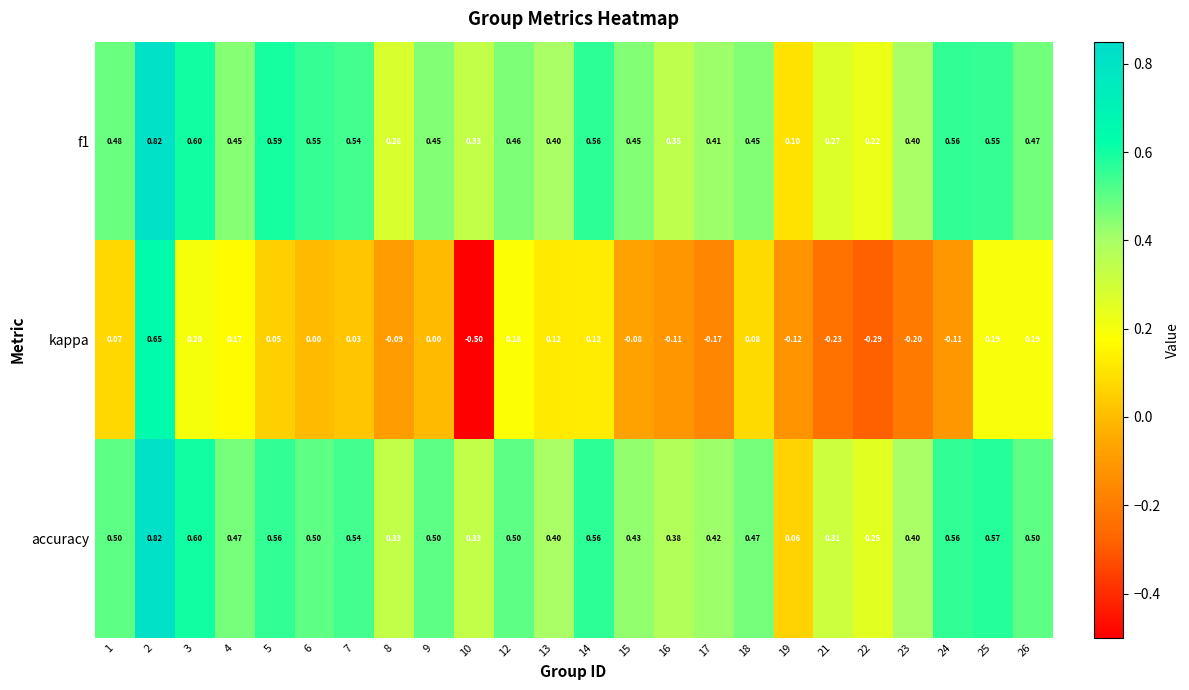

Which series has the largest total across all categories?

accuracy